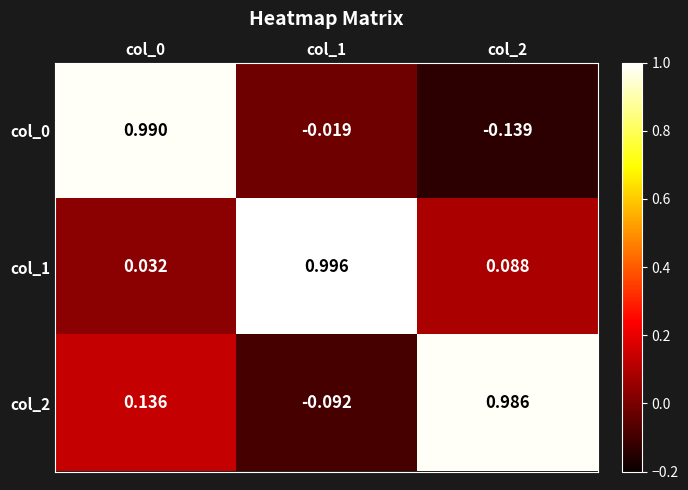

Is the value of col_0 at col_1 greater than the value of col_2 at col_1?

Yes